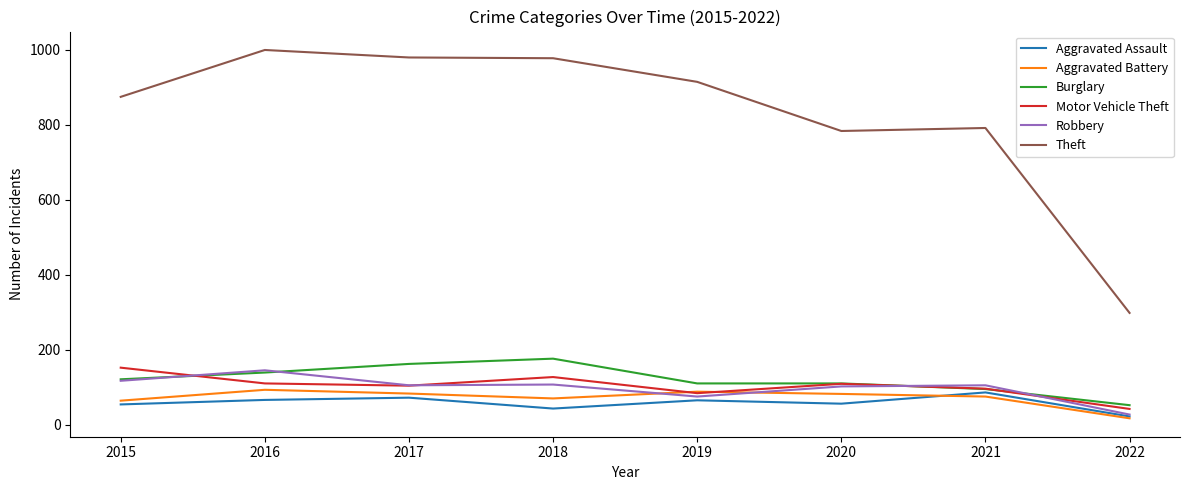

Which series has the widest spread of values?

Theft